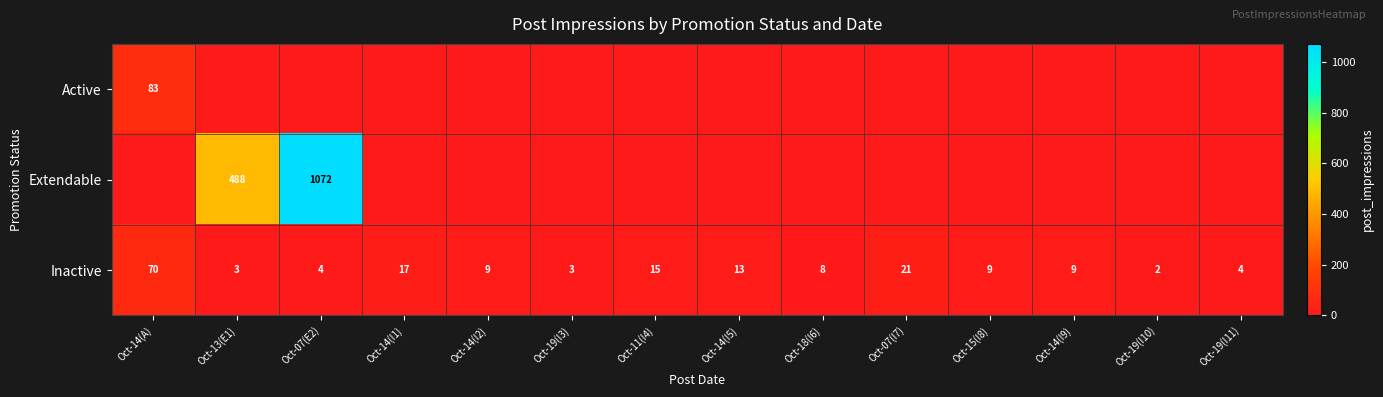

At which label does Inactive first exceed 9?

Oct-14(A)